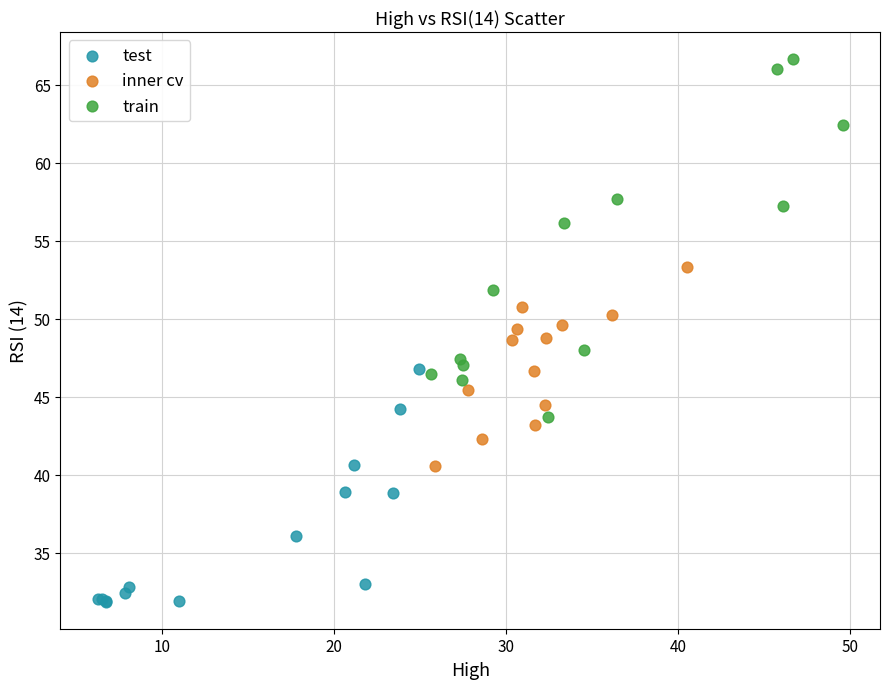

Which series reaches the maximum Y coordinate?

train